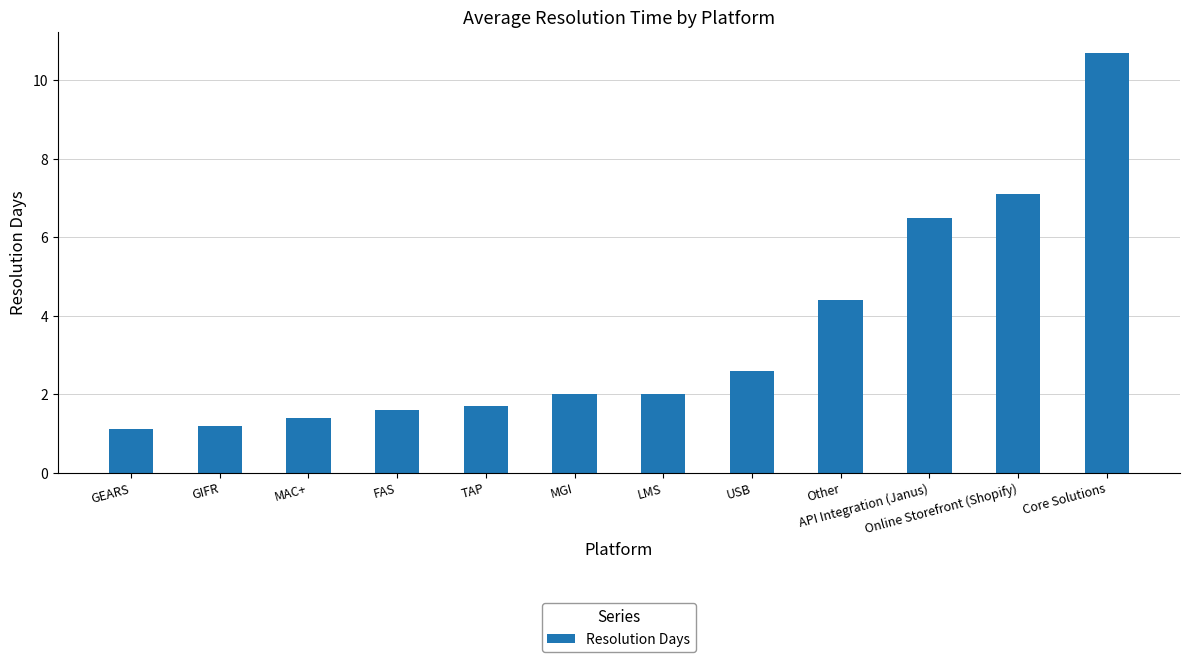

What is the change in value from TAP to MGI?

+0.3